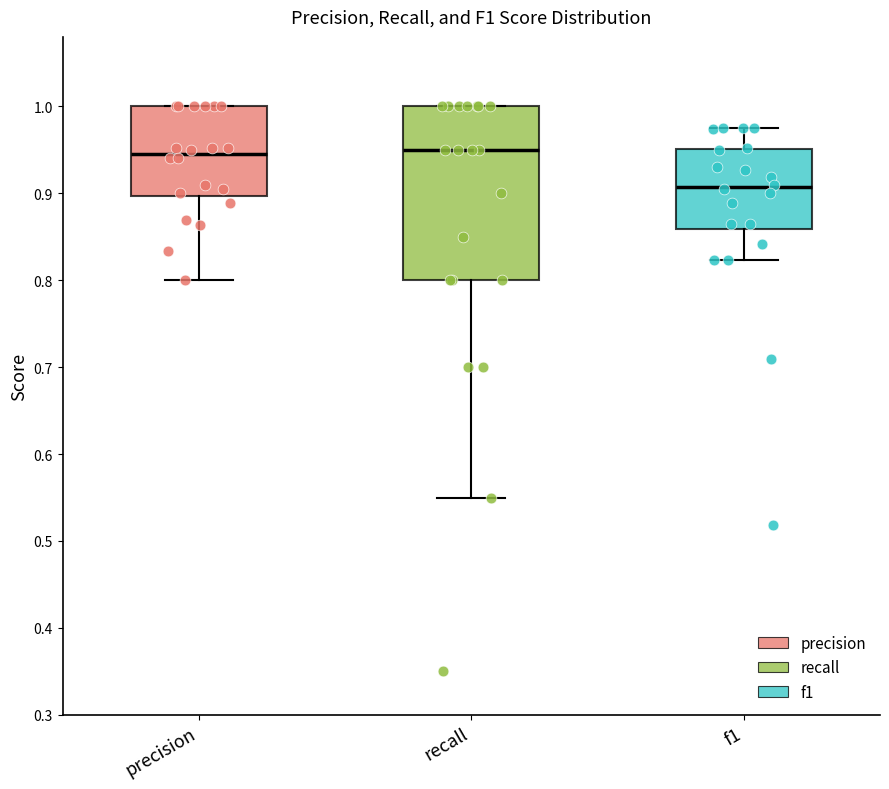

Where is the upper edge of the box for recall on the y-axis? The values are not printed on the chart, so give them approximately, as read against the axis.

1.00